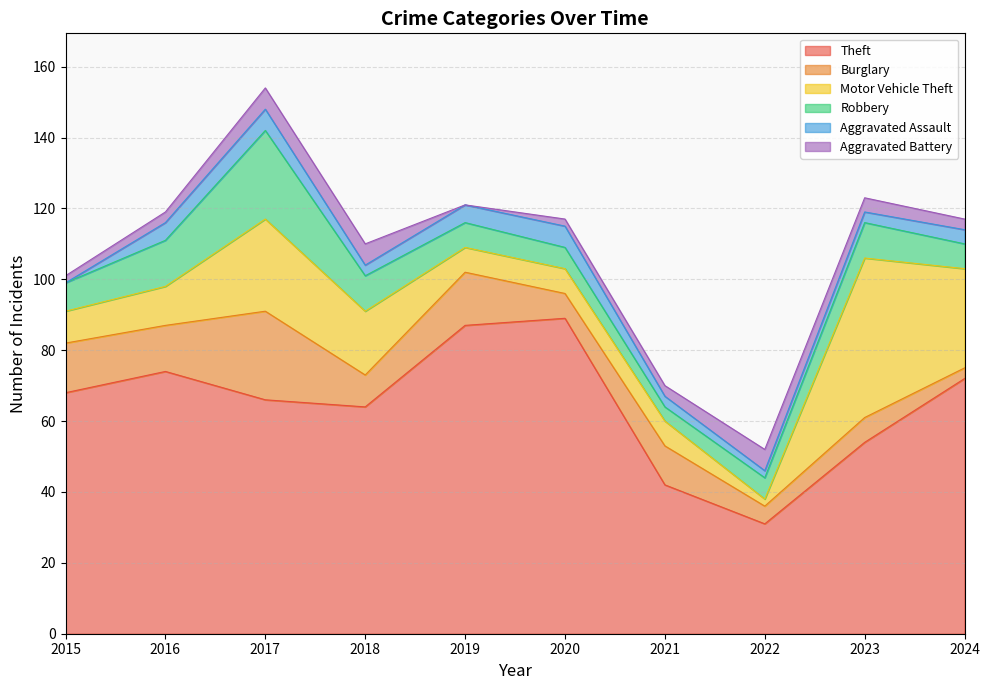

List the series in order of their peak value, highest first.

Theft, Motor Vehicle Theft, Burglary, Robbery, Aggravated Assault, Aggravated Battery